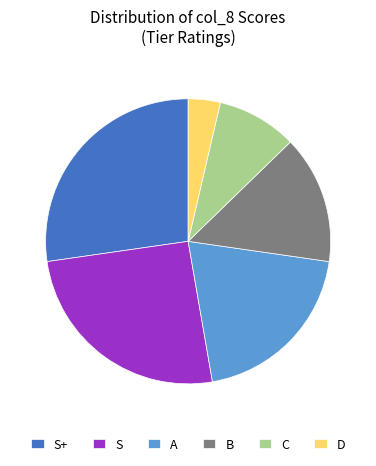

Combined, do S and B account for over 50%?

No